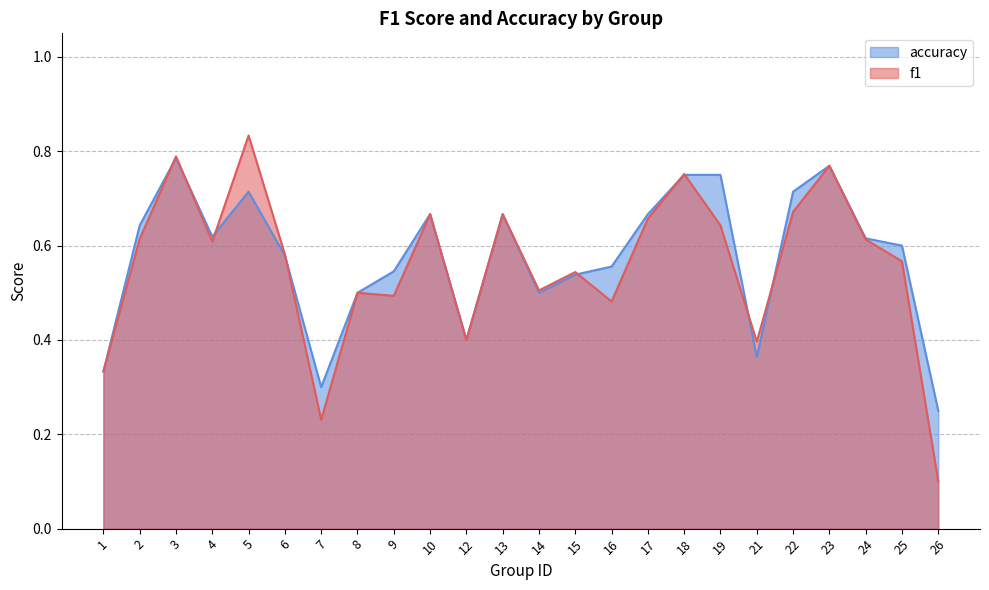

Read the accuracy value at 4.

0.6